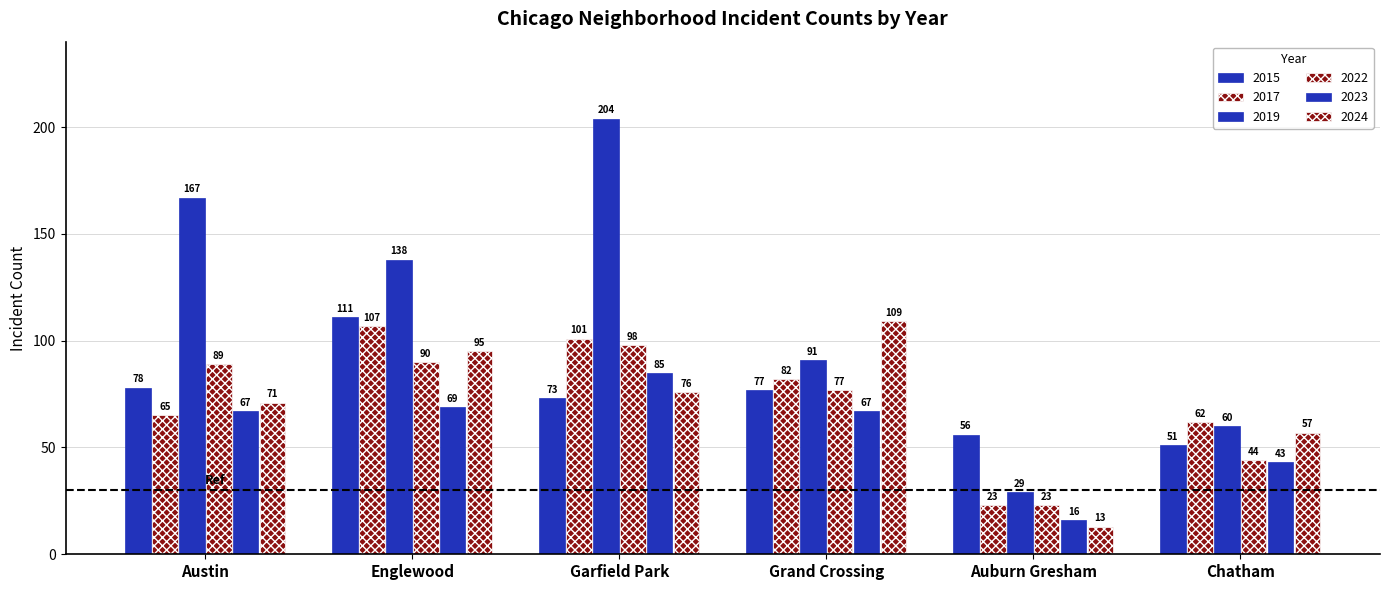

Count the number of data series in this chart.

6